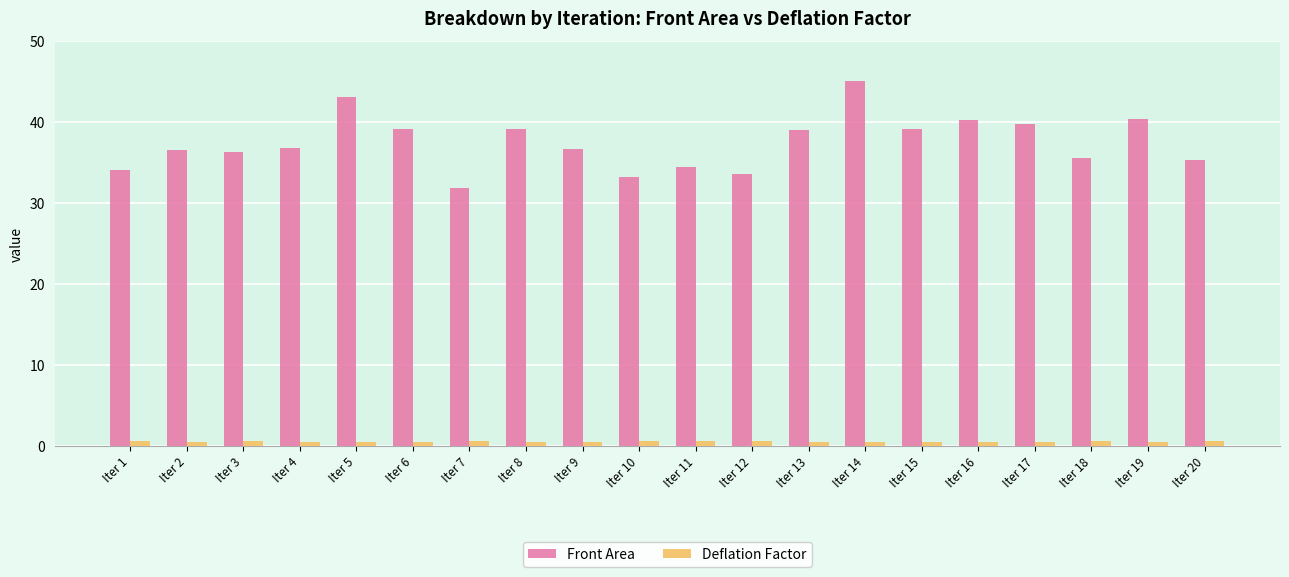

Rank the series by their maximum value, from highest to lowest.

Front Area, Deflation Factor